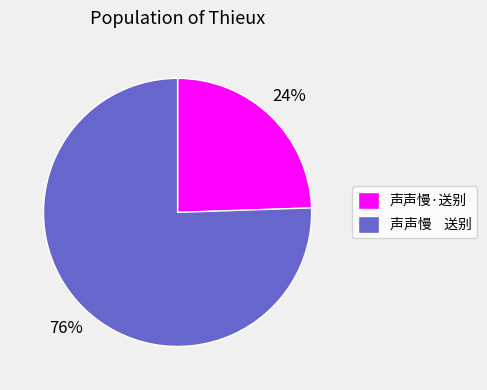

Which slice is the largest?

声声慢 送别